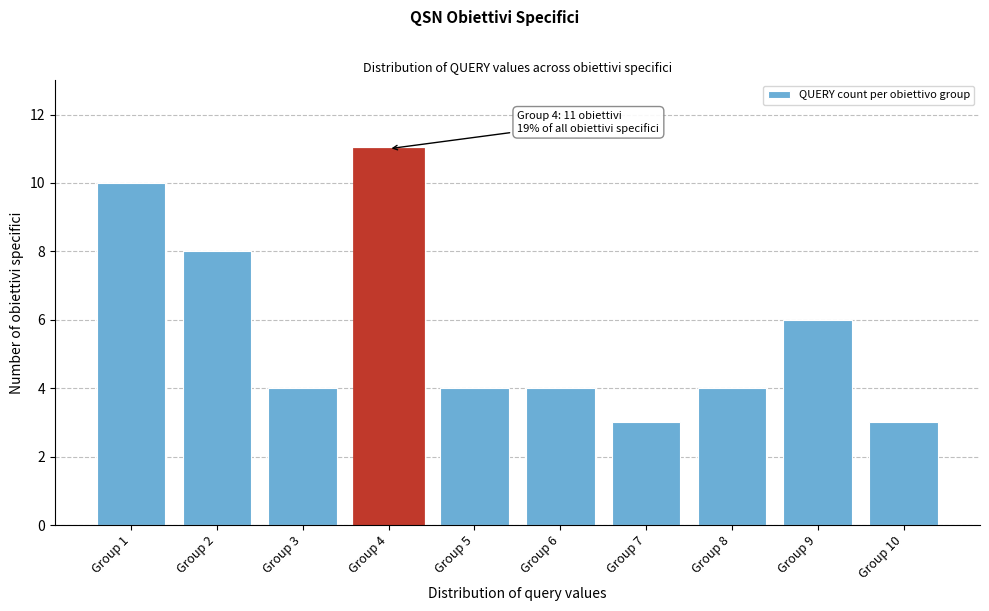

Reading left to right, list all the values displayed in this chart.

10	8	4	11	4	4	3	4	6	3